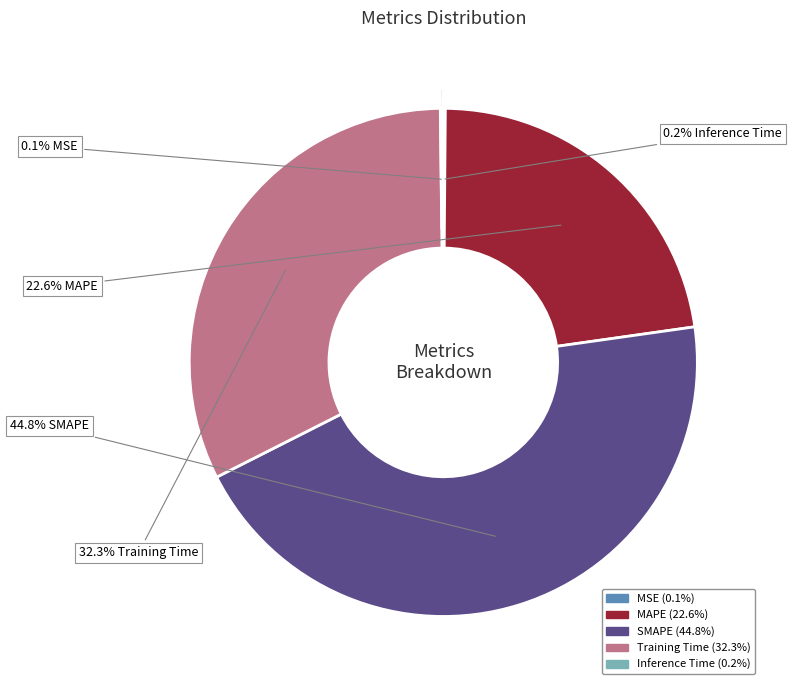

Which slice is the largest?

SMAPE